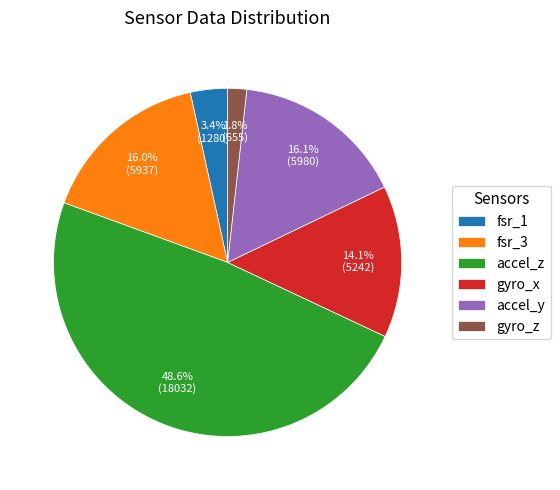

What is the smallest slice in the pie chart?

gyro_z